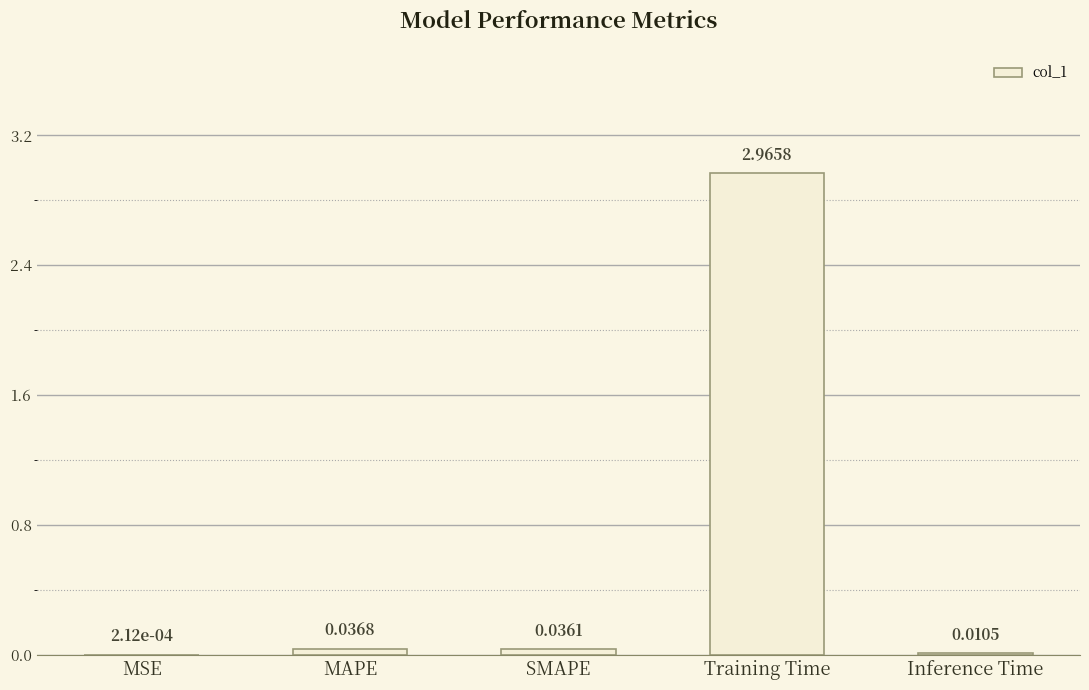

Which label corresponds to the largest value in the chart?

Training Time